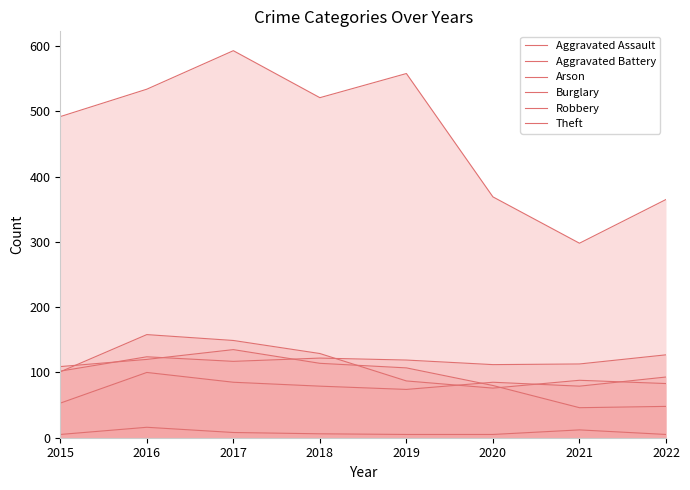

How many lines are shown in the chart?

6